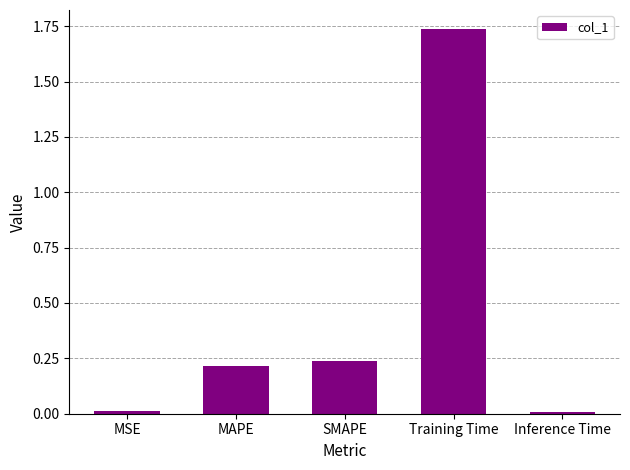

What is the change in value from MAPE to Training Time?

+1.5